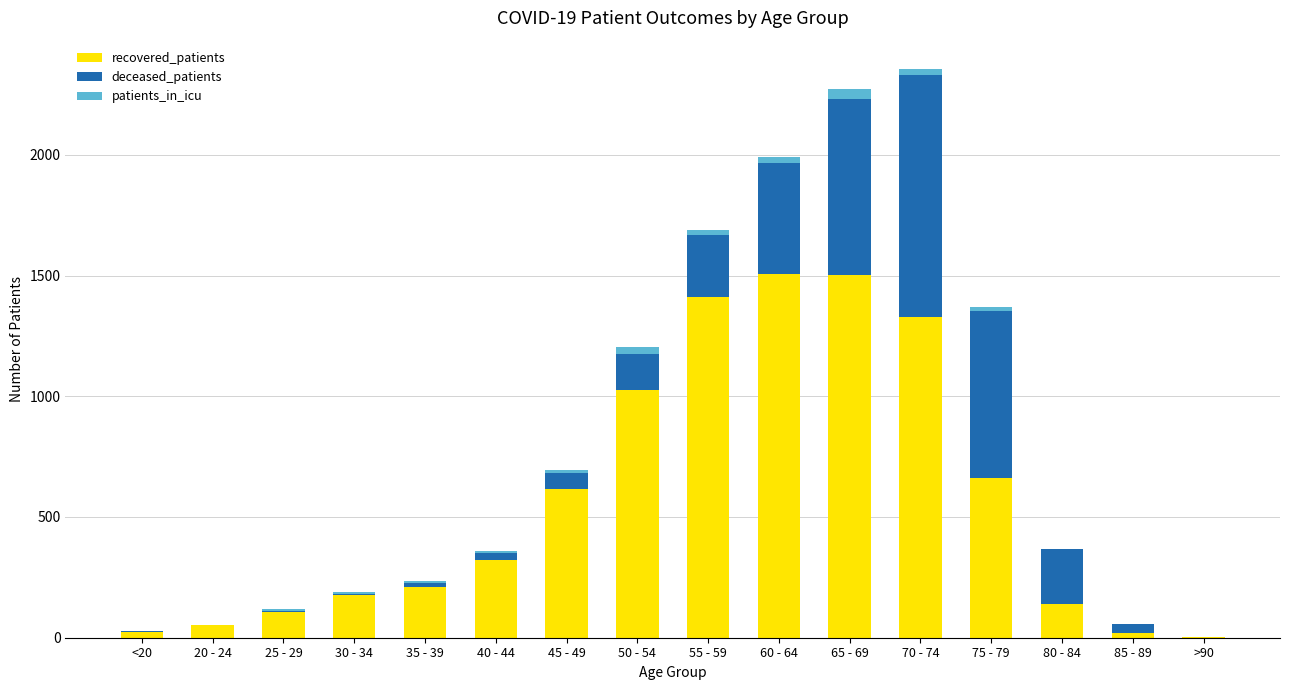

What is the average value of the recovered_patients series?

569